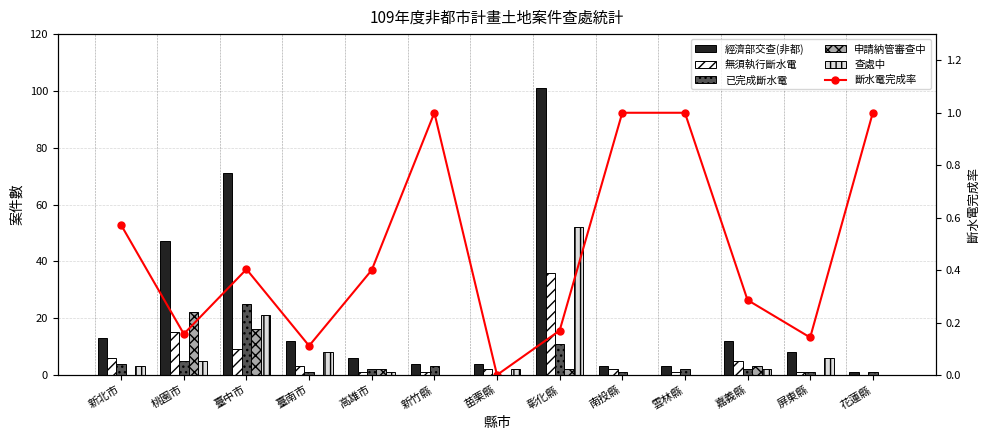

What position from the left is 新竹縣?

6